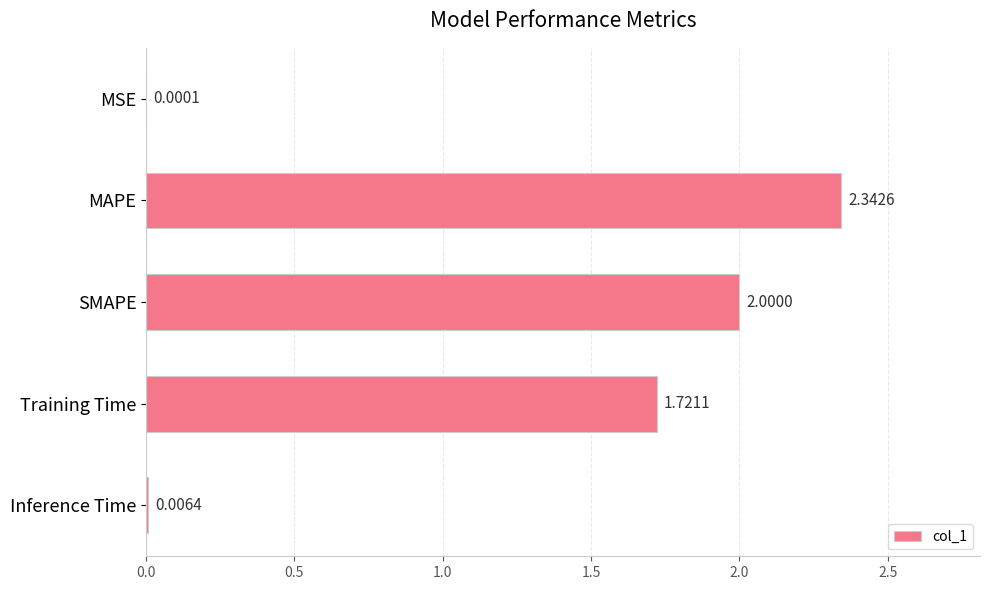

At which category does the chart reach its peak across all series?

MAPE